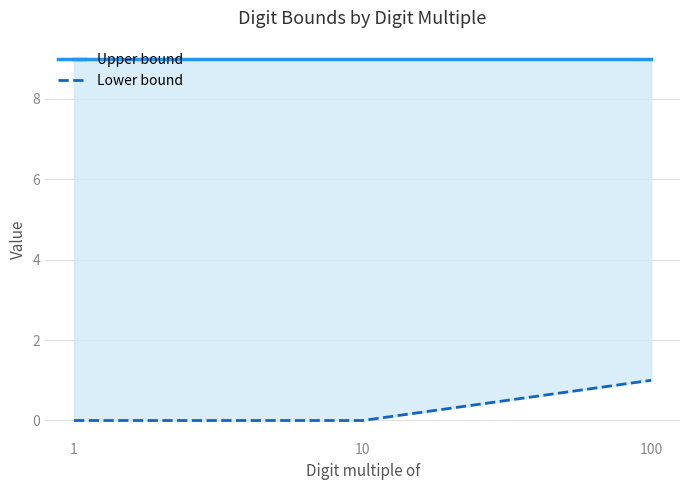

At which label is Lower bound closest to 0?

1